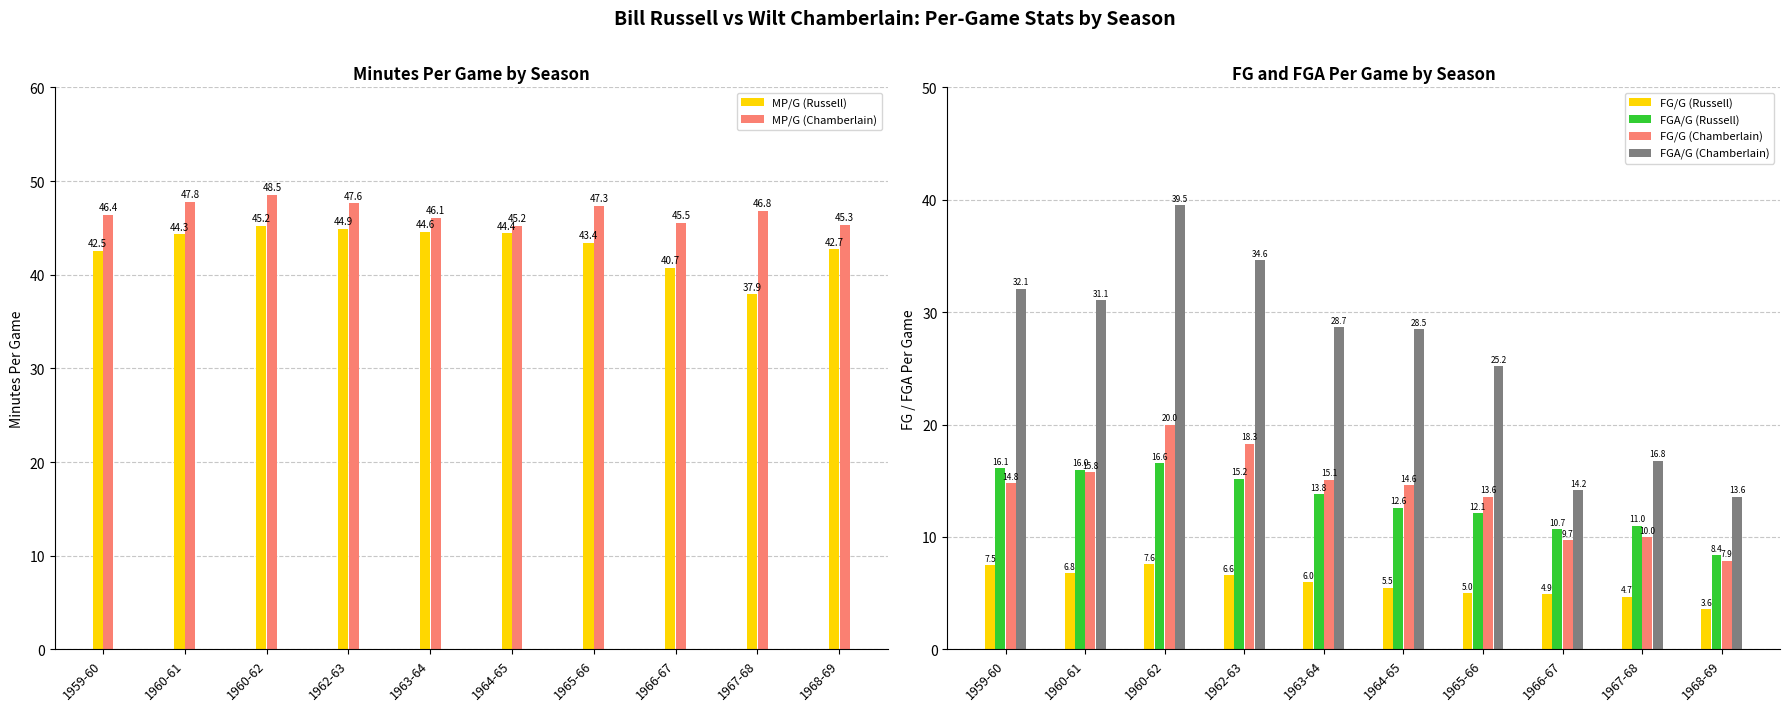

Which has a higher value, 1962-63 or 1968-69?

1962-63